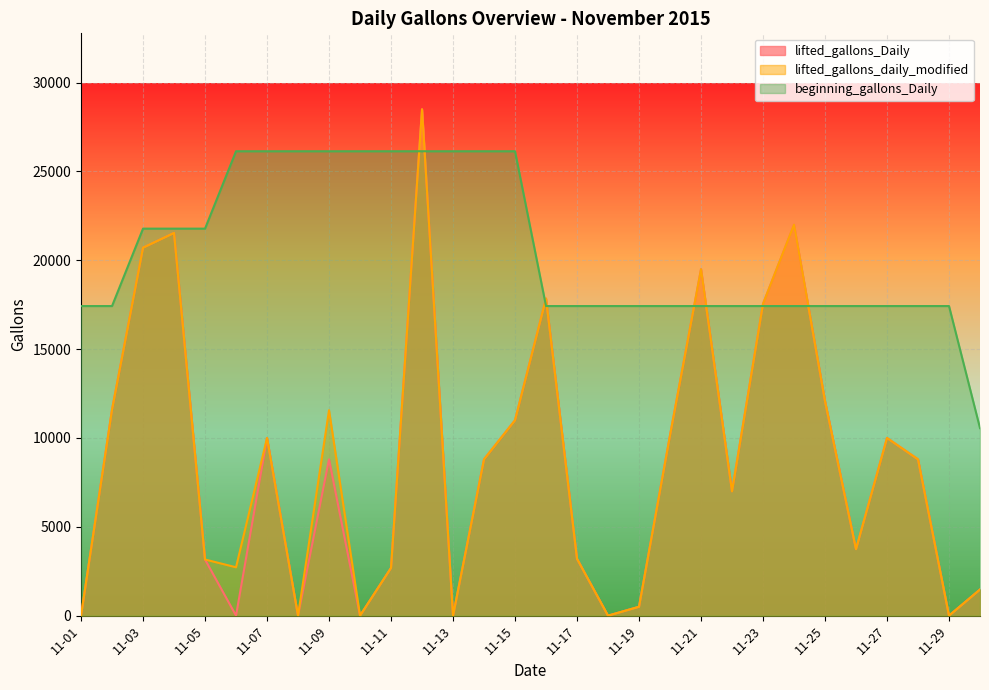

At which category is the sum across all series the highest?

11-12